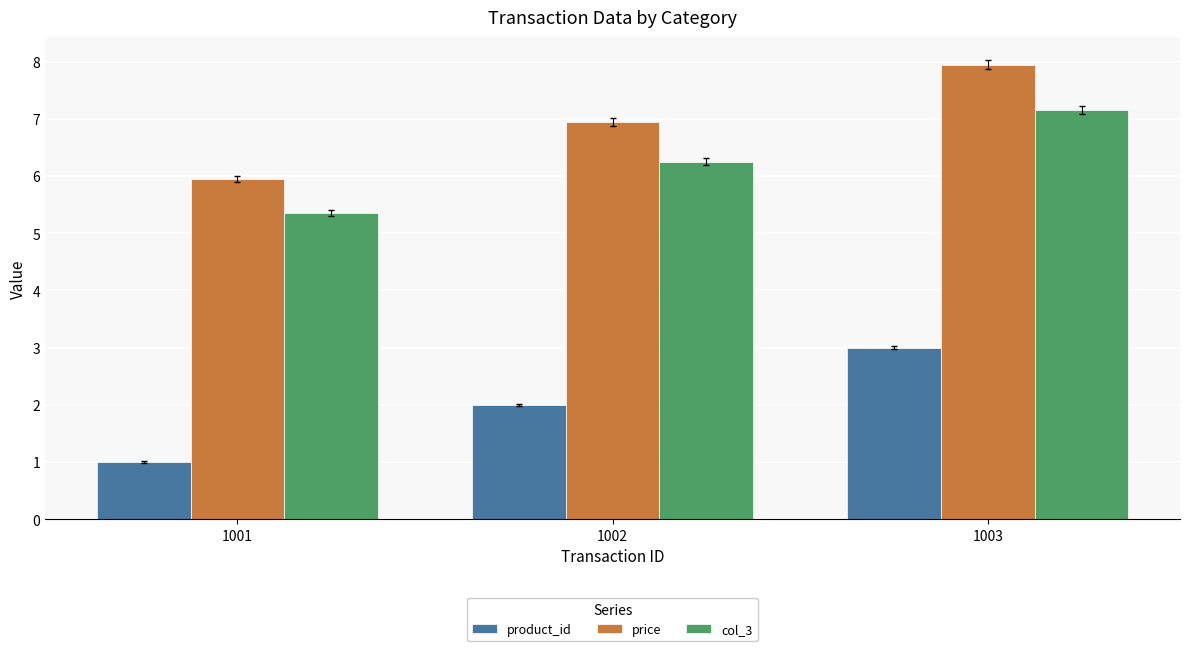

Where is product_id nearest to the value 2?

1002